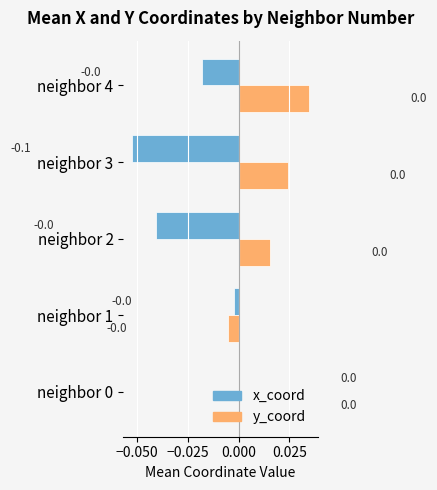

How many y_coord values are between 0 and 1?

4